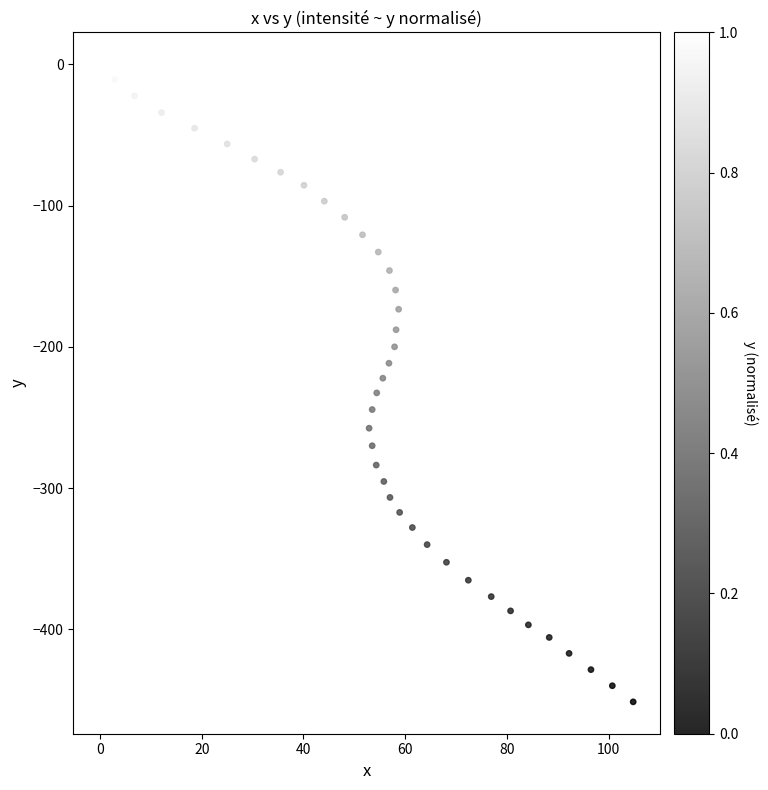

What is the range of Y values (max minus min)?

451.3